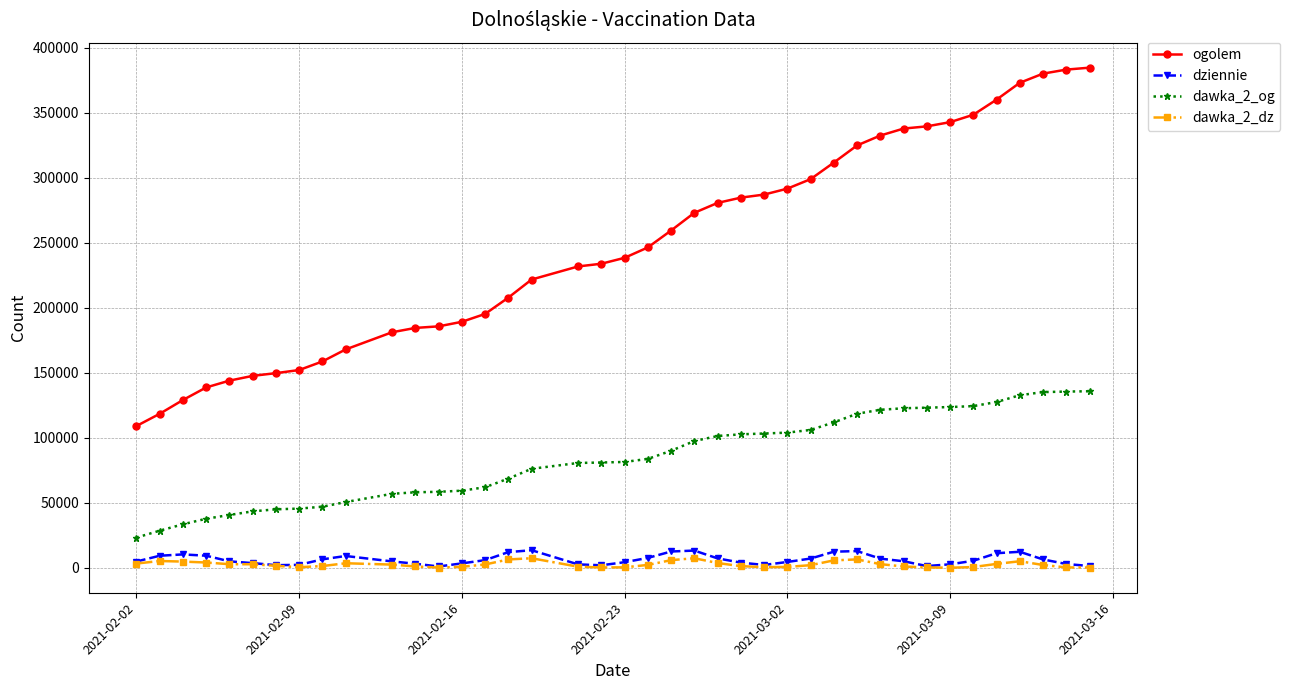

Which series has the widest spread of values?

ogolem